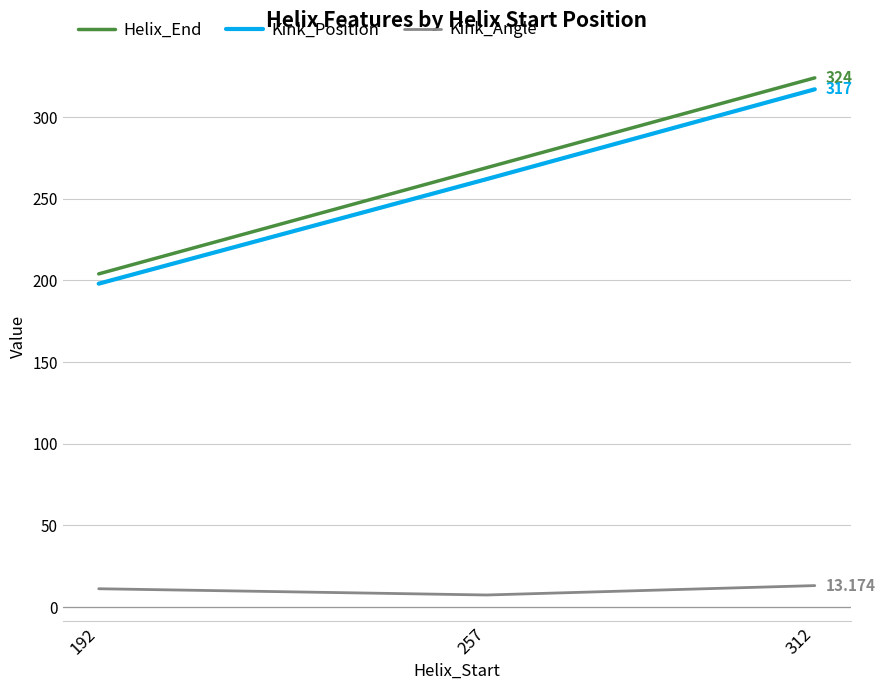

Is the value of Kink_Position at 192 greater than the value of Helix_End at 312?

No